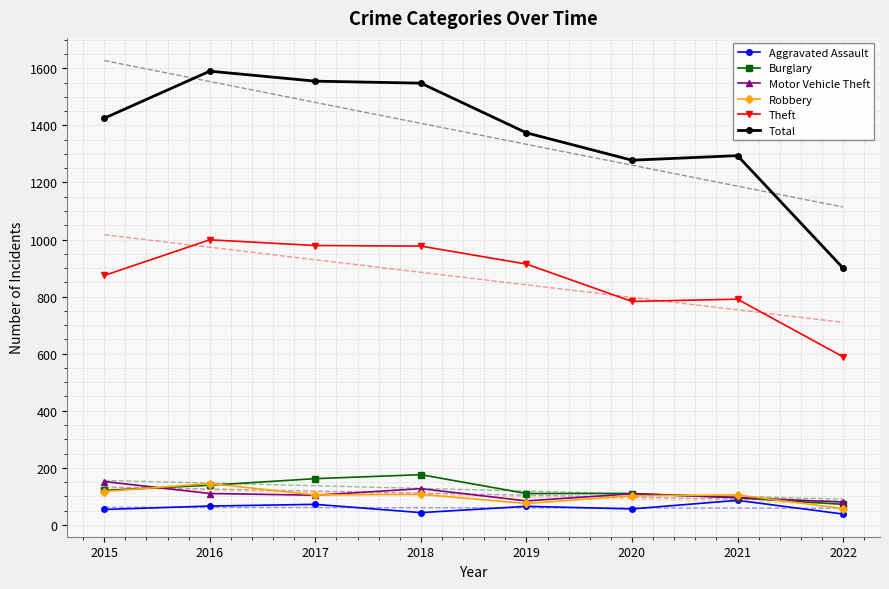

Which series has the widest spread of values?

Total